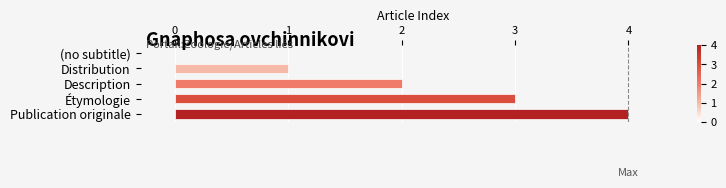

What is the sum of the values at Distribution and Description?

3